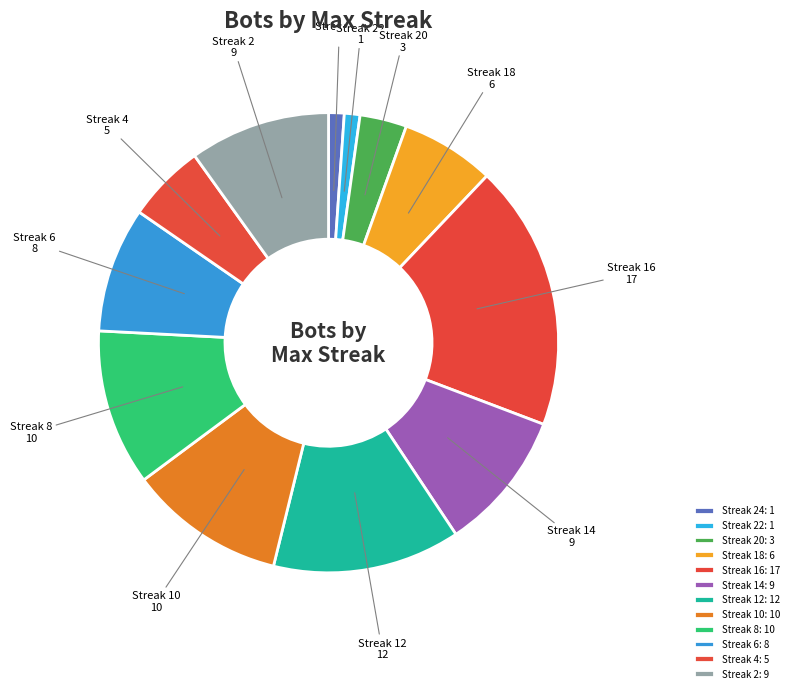

Count the number of slices in the pie.

12